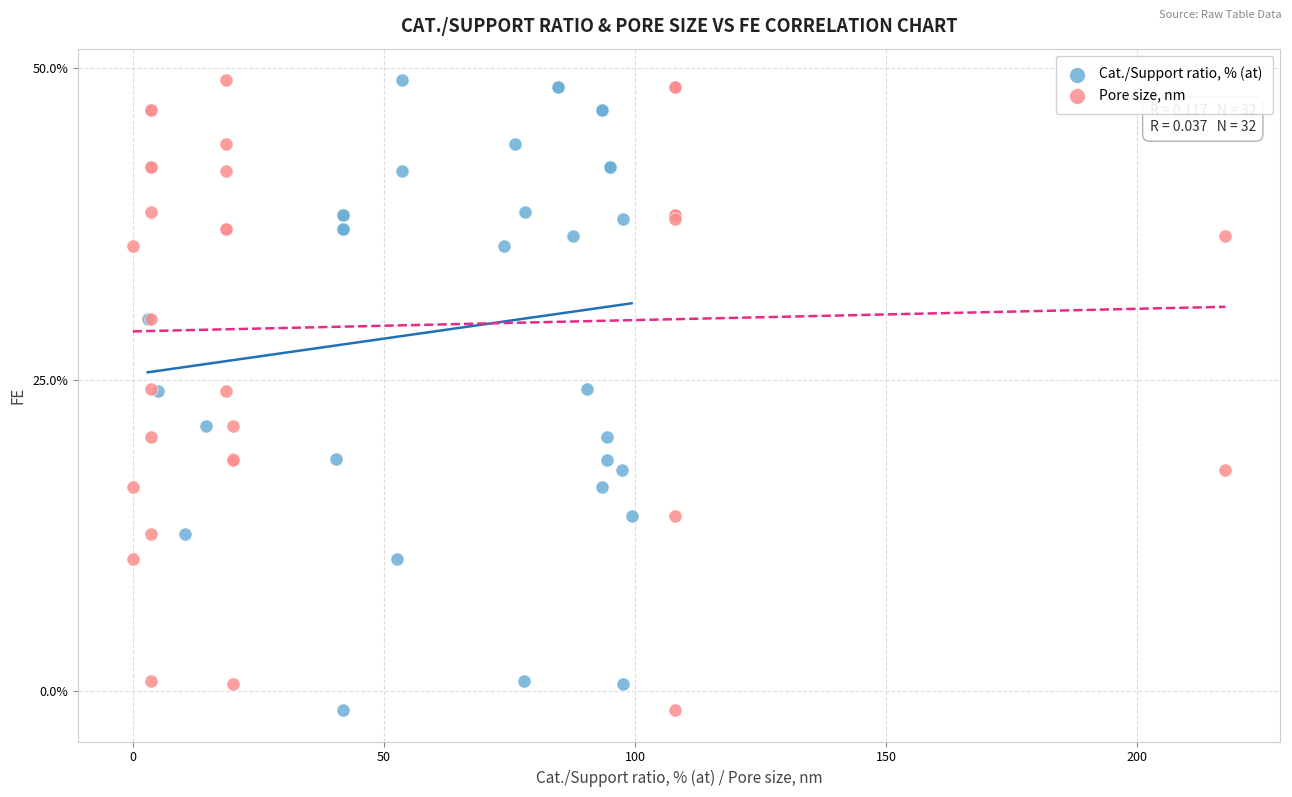

What are all the series names shown in the legend?

Cat./Support ratio, % (at), Pore size, nm